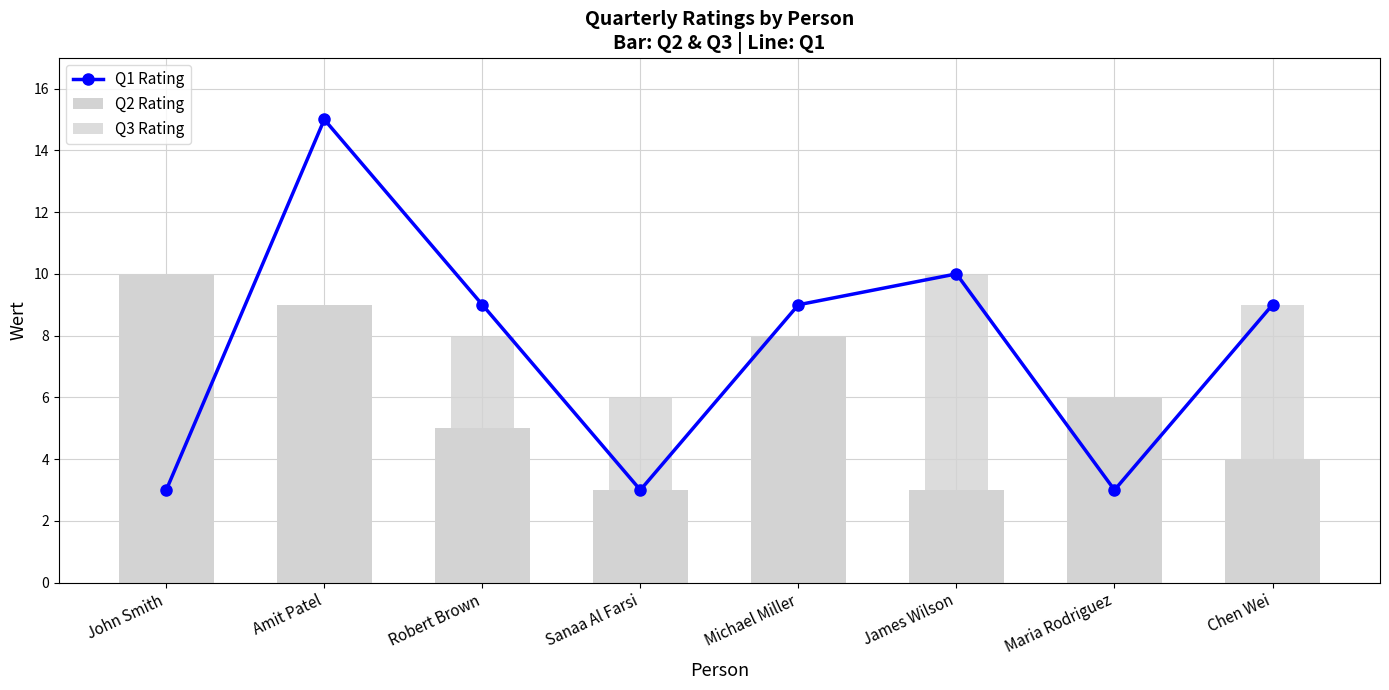

What is the difference between the maximum and minimum values in the Q3 Rating series?

4